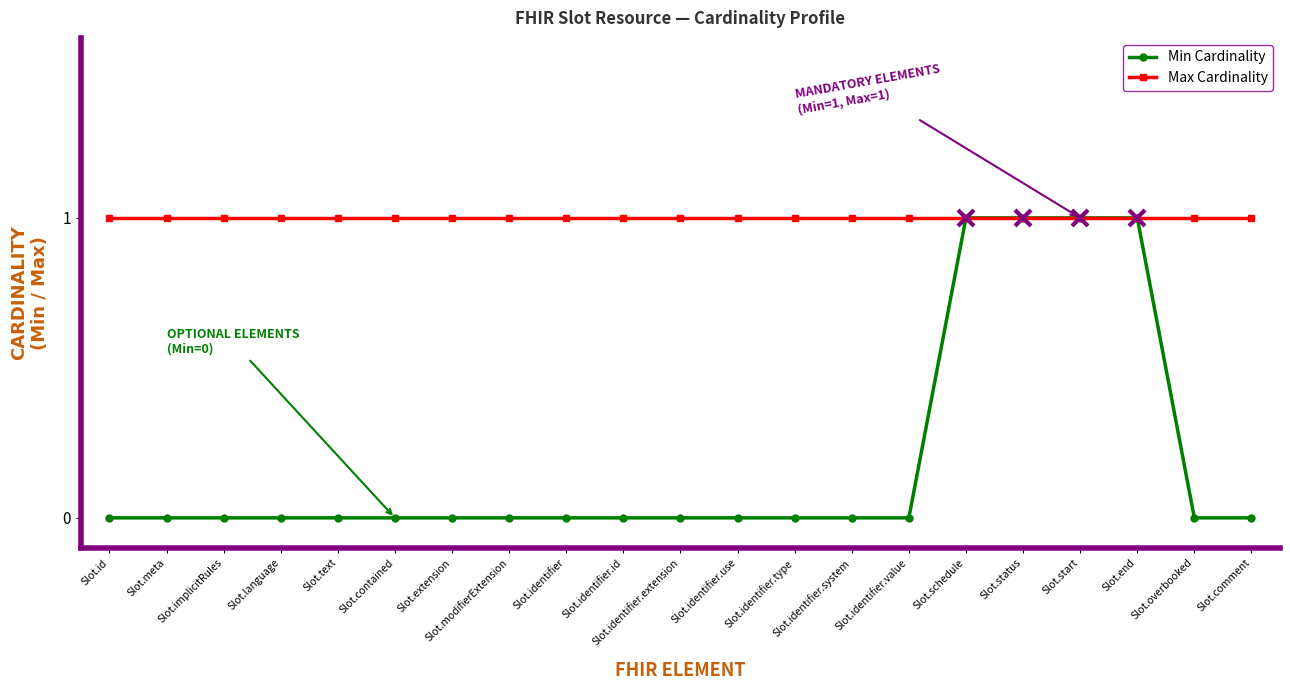

Rank the series by their average value, from highest to lowest.

Max Cardinality, Min Cardinality